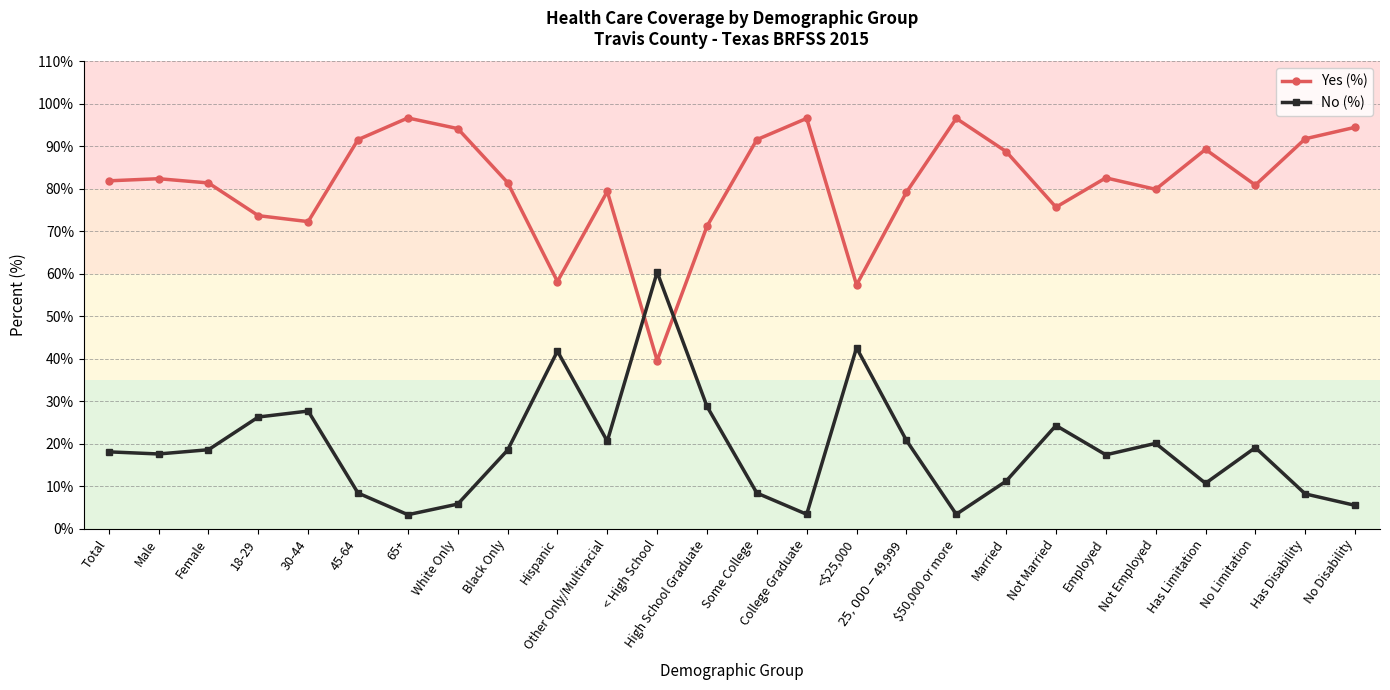

What is the difference between the highest and lowest values at College Graduate?

93.2